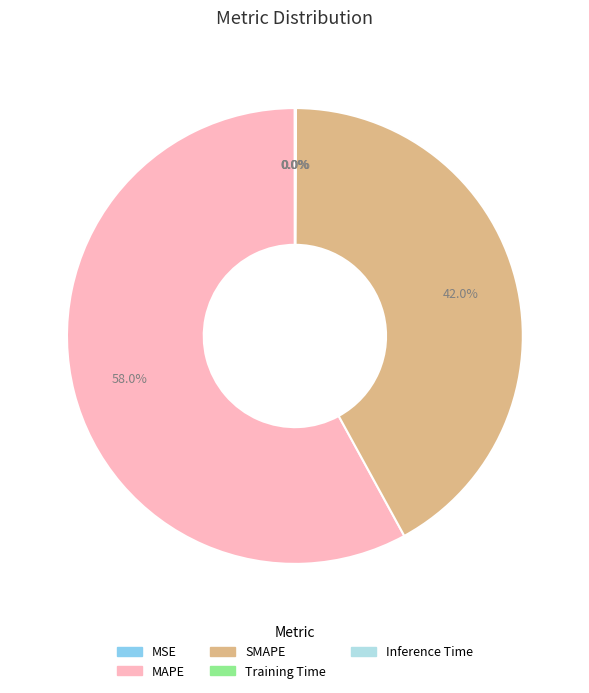

Which slice represents more than half of the pie?

MAPE